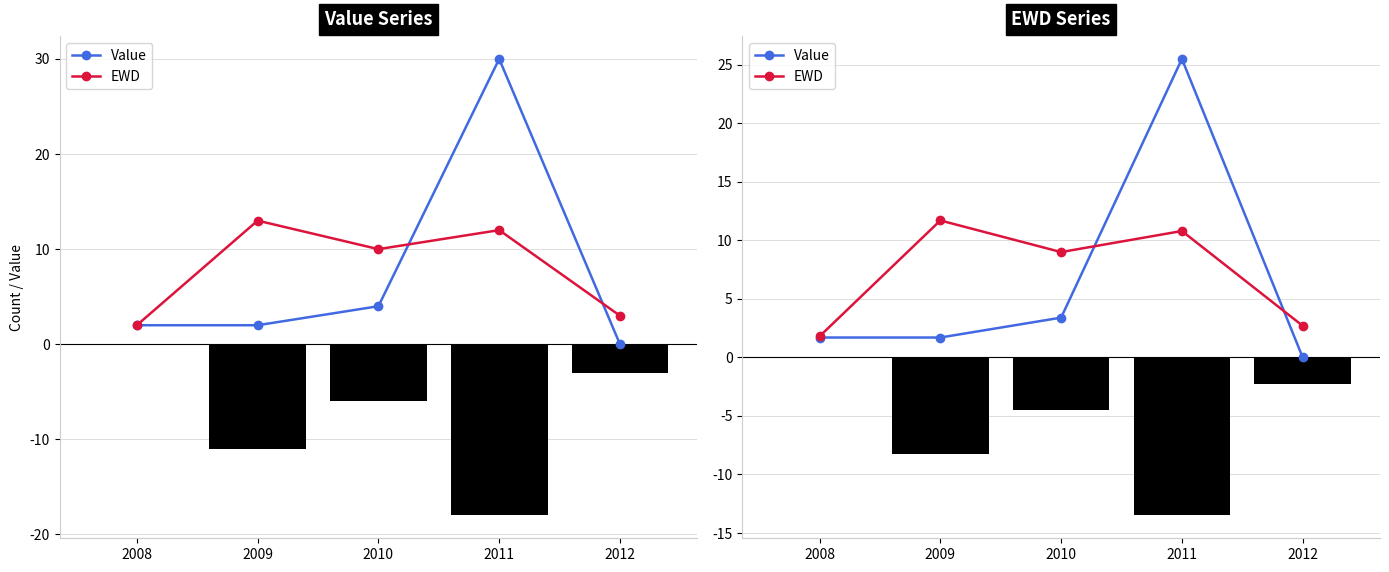

True or false: Value has a value of 2.5 at 2008.

False